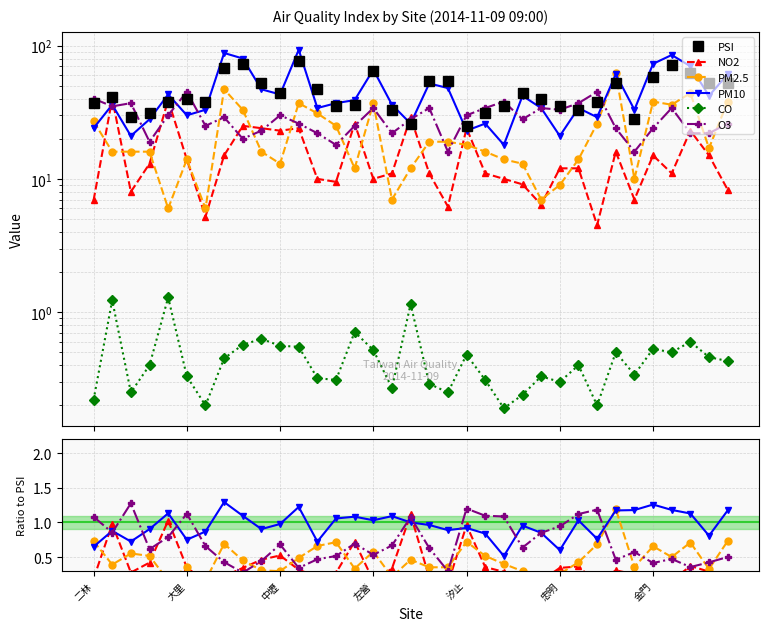

Does the chart have visible grid lines?

Yes